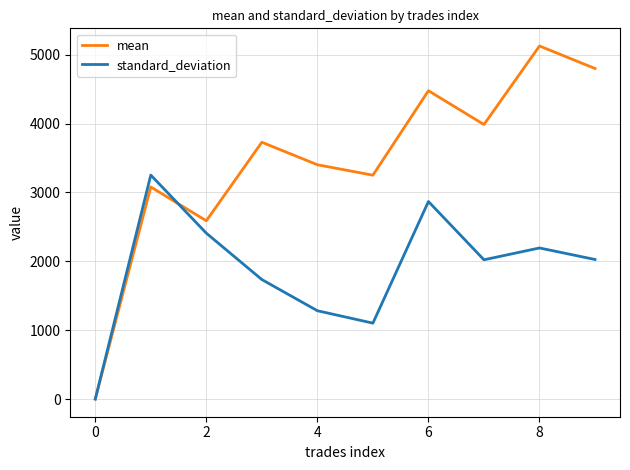

Which series has the largest range (max minus min)?

mean